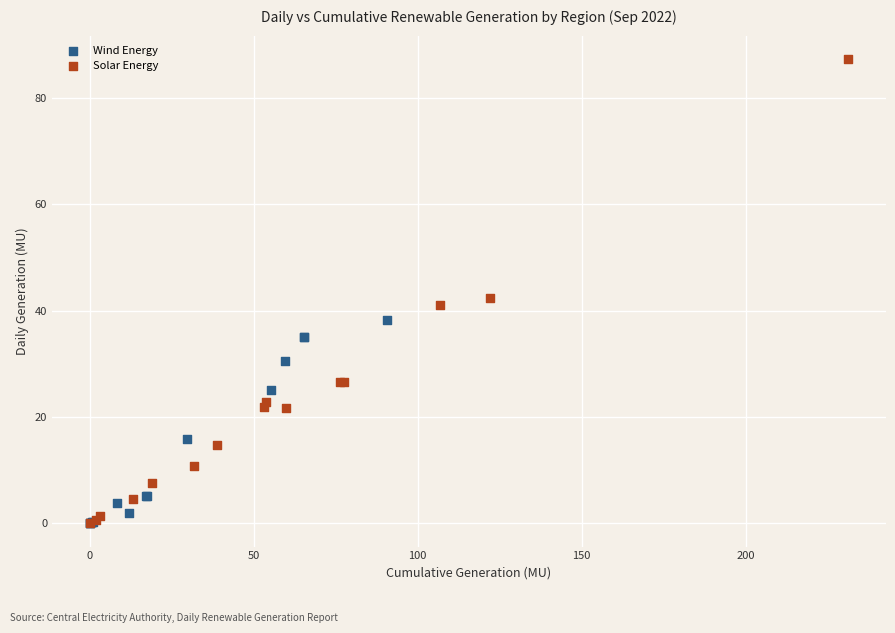

Which series has the widest spread of Y values?

Solar Energy